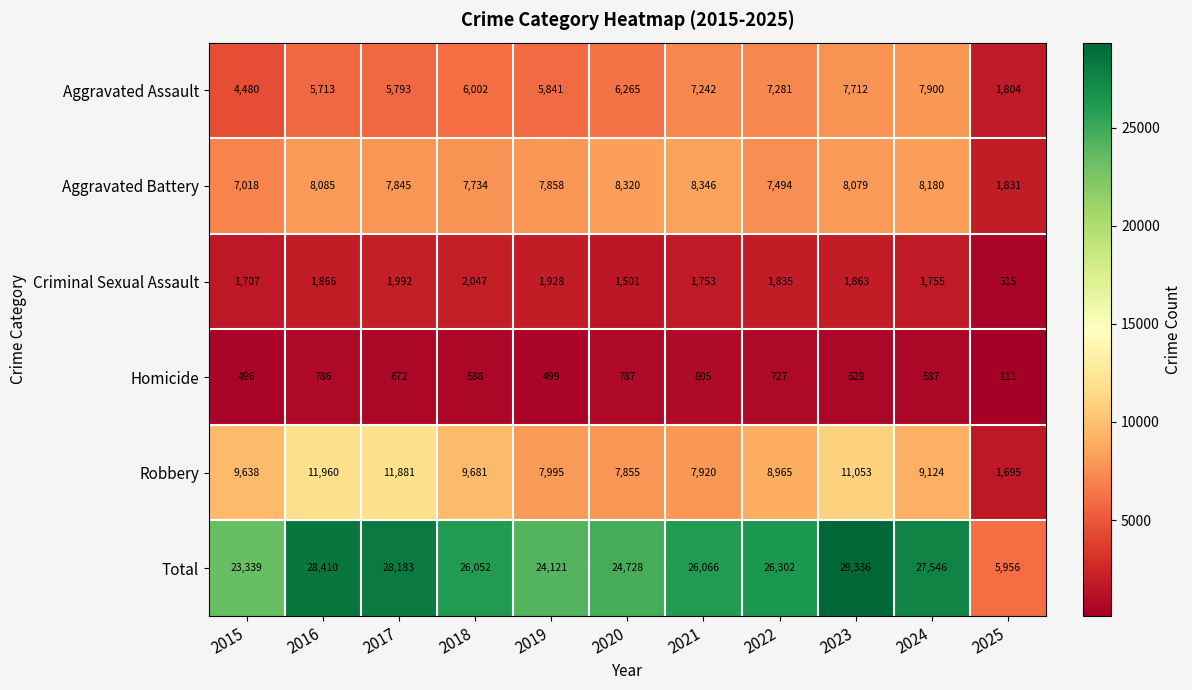

Which series has the largest total across all categories?

Total